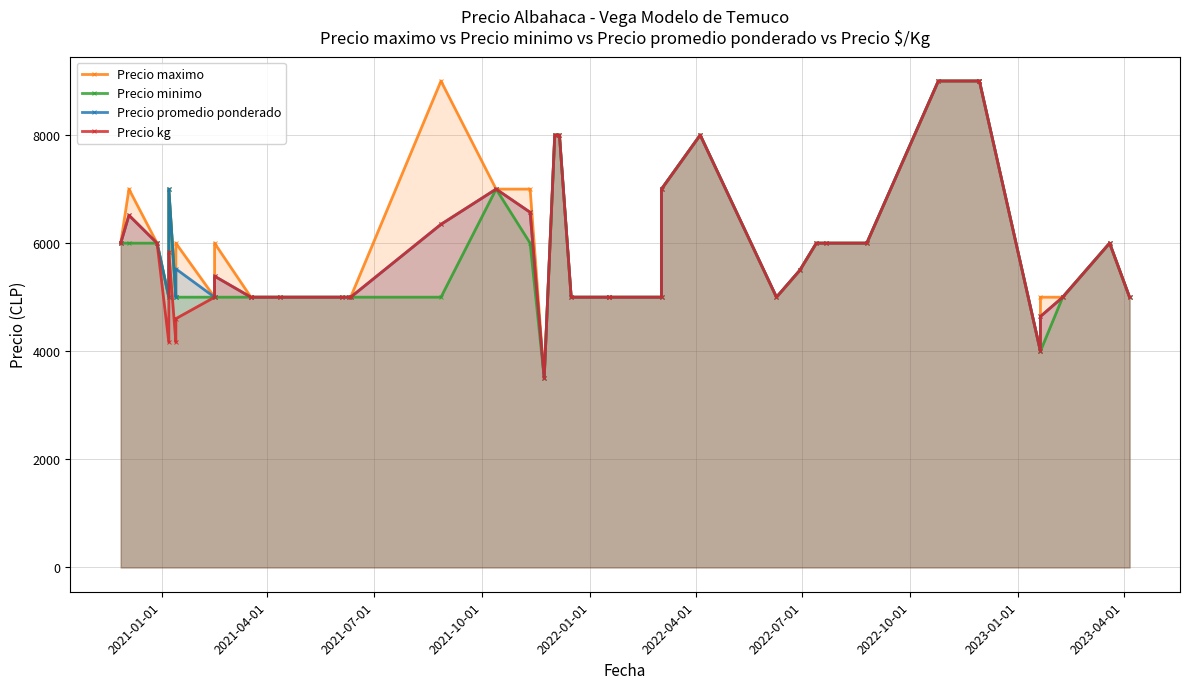

List the series in order of their peak value, lowest first.

Precio maximo, Precio minimo, Precio promedio ponderado, Precio kg